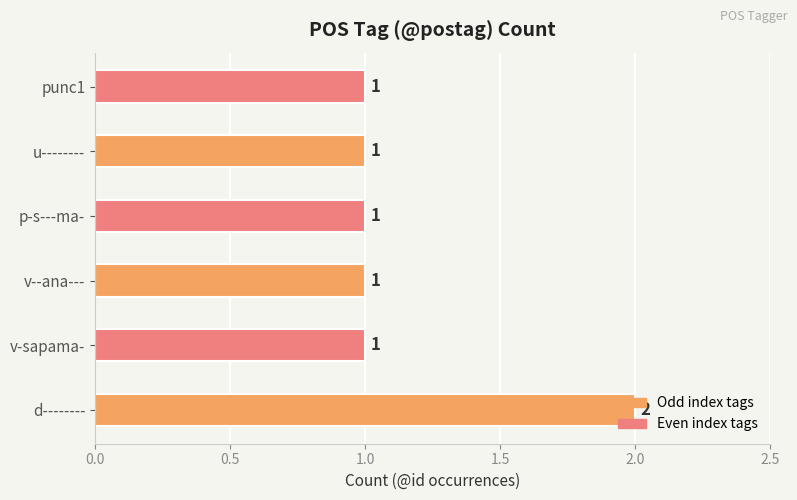

What is the average value?

1